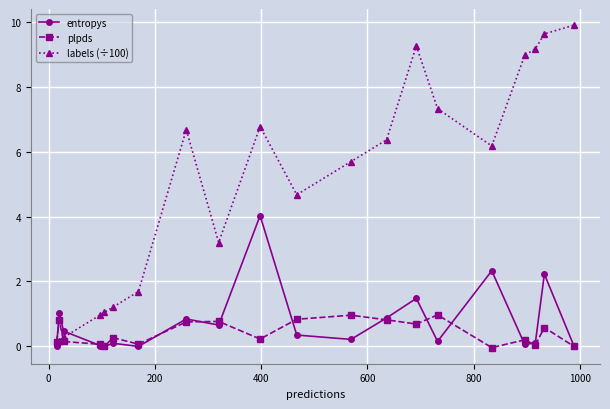

Does the chart display data point markers on the line(s)?

Yes